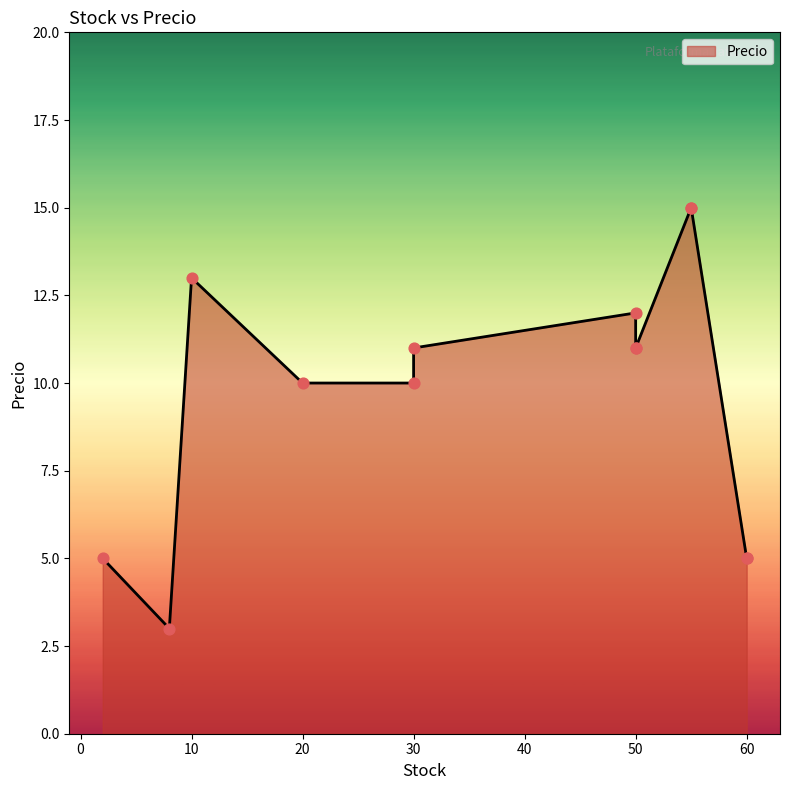

Between 30 and 60, which is larger?

30